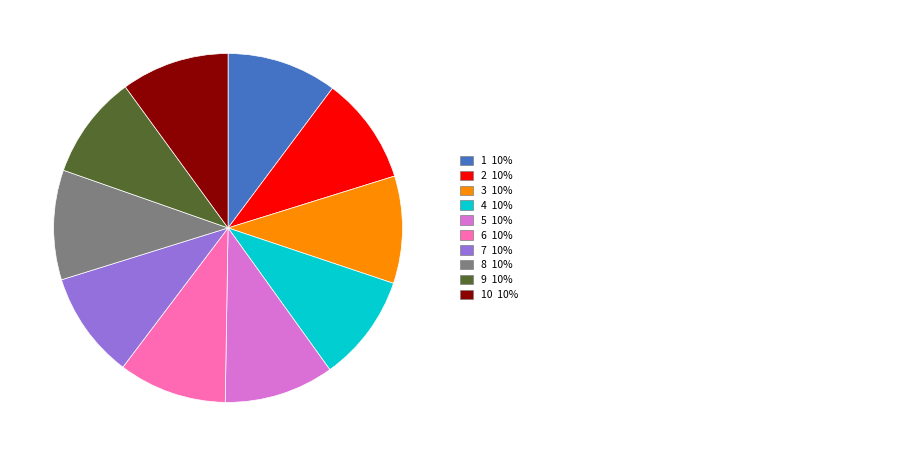

Is there a majority slice in this chart?

No